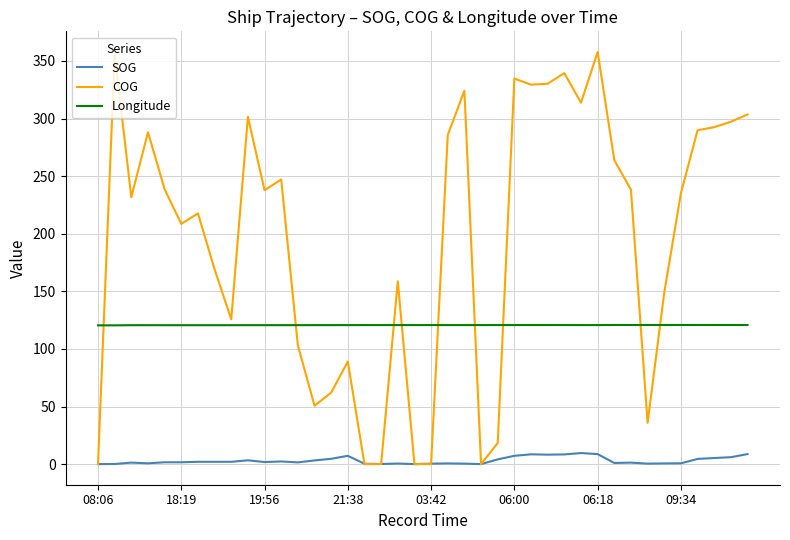

List the series in order of their peak value, lowest first.

SOG, Longitude, COG